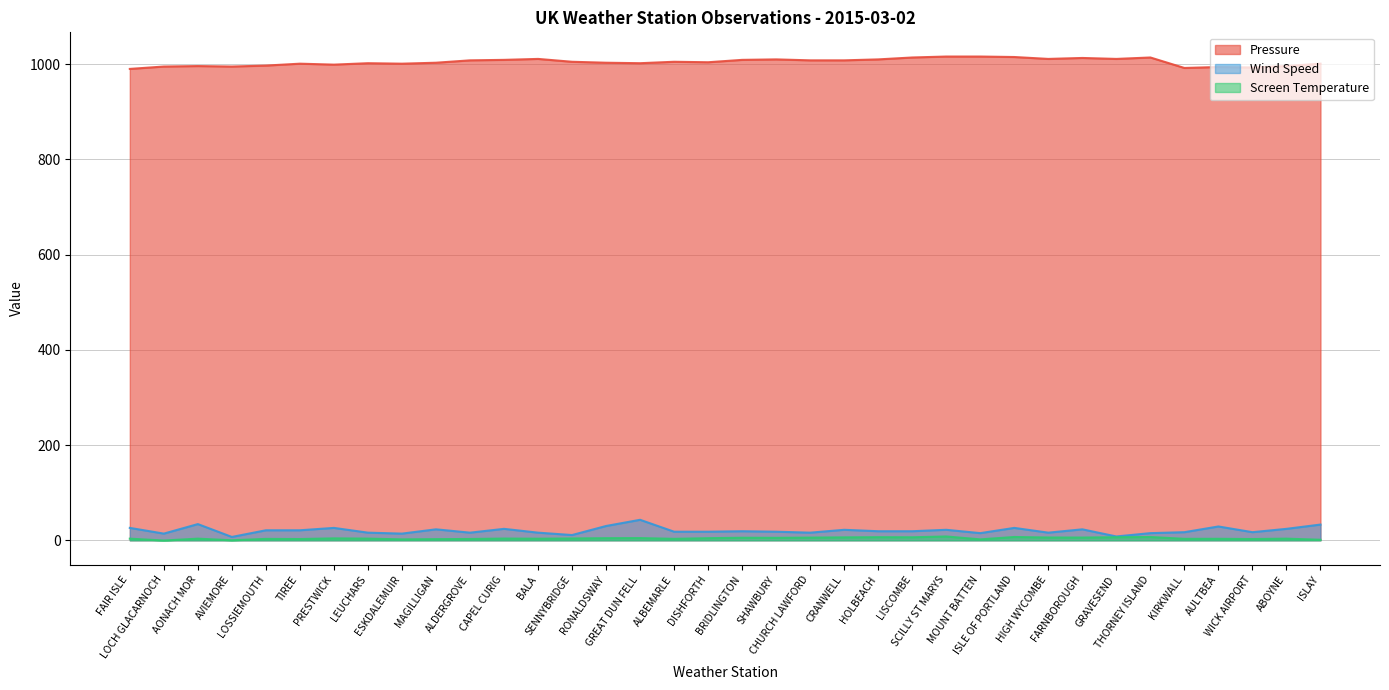

What is the average value of the Wind Speed series?

20.4